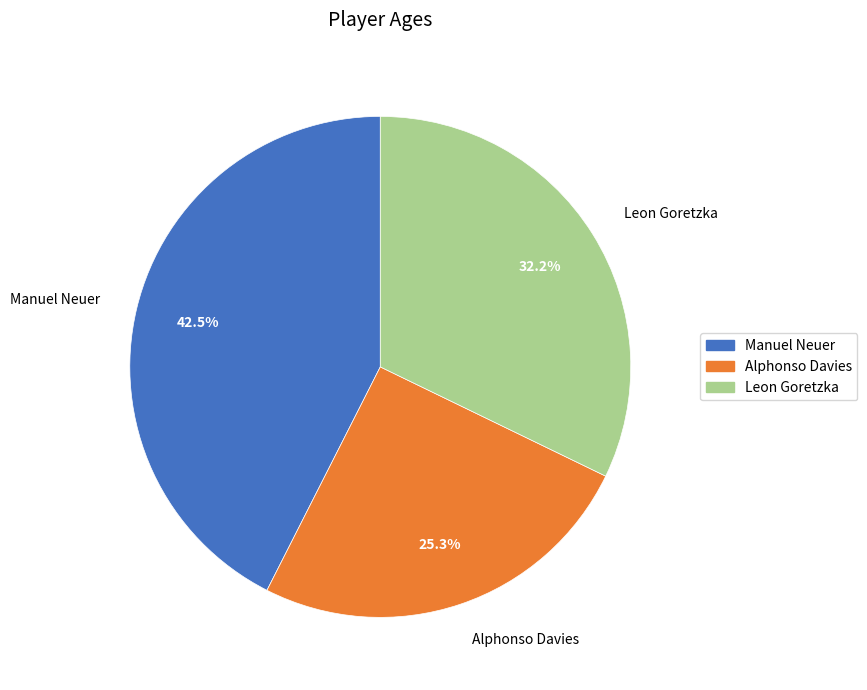

To the nearest percent, what is the average slice percentage?

33%